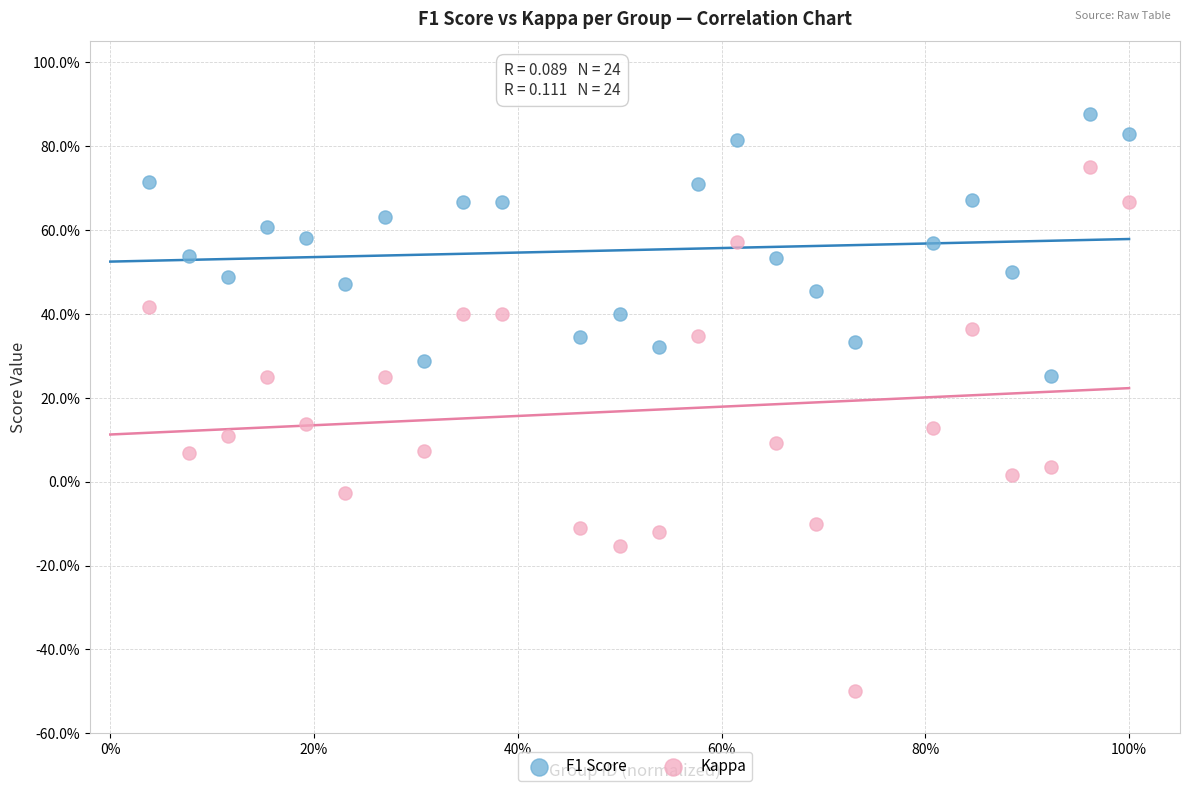

What are all the series names shown in the legend?

F1 Score, Kappa